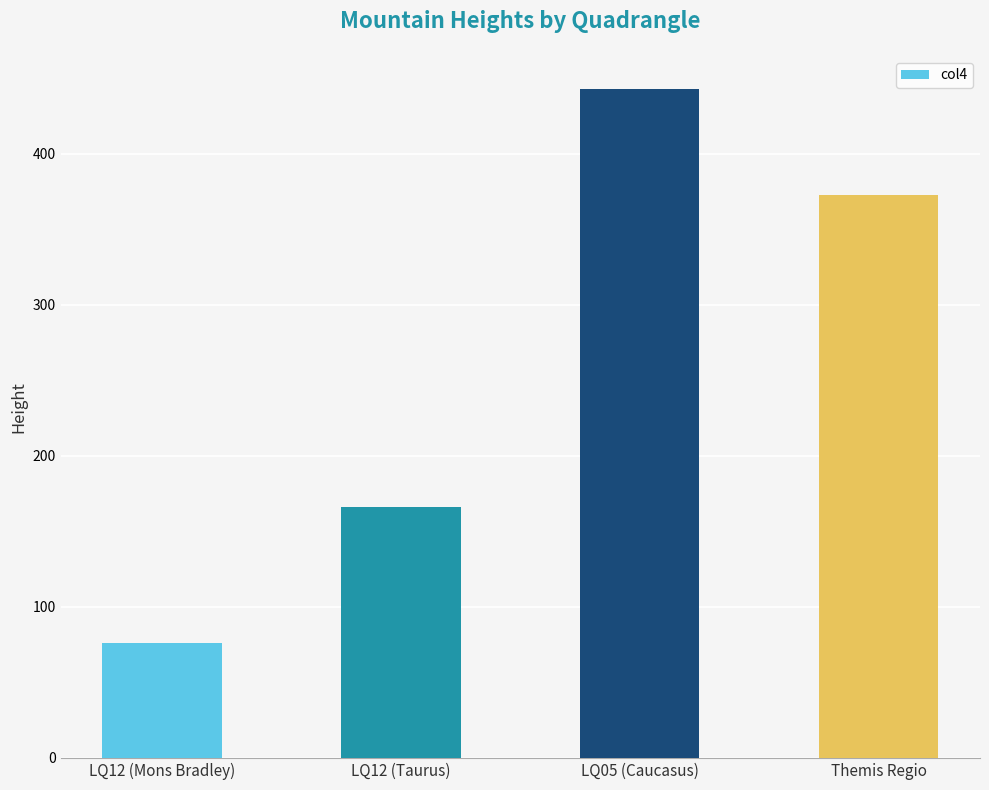

Rank the categories by value from highest to lowest.

LQ05 (Caucasus), Themis Regio, LQ12 (Taurus), LQ12 (Mons Bradley)